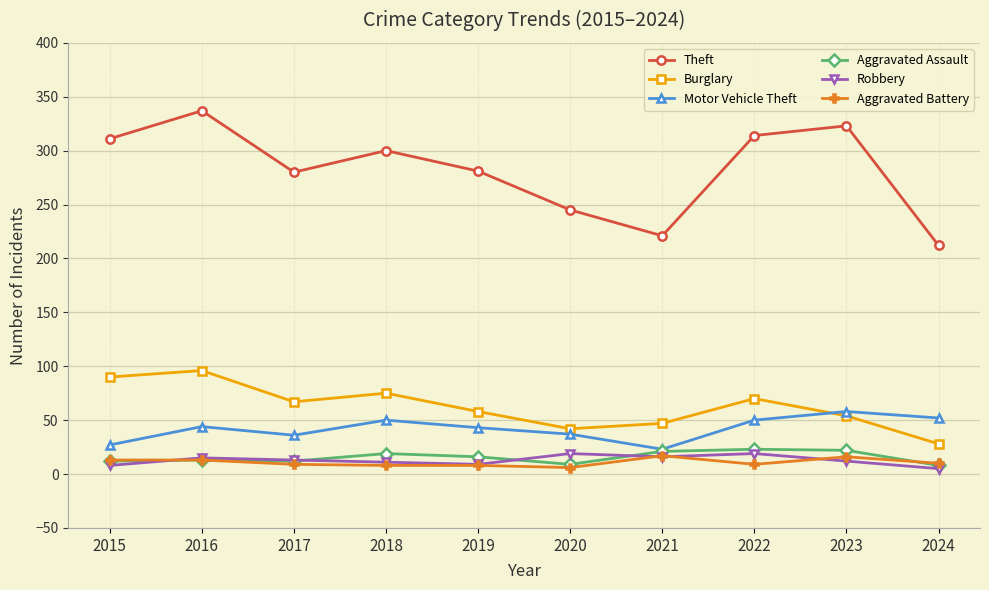

True or false: Burglary and Motor Vehicle Theft cross at least once.

True